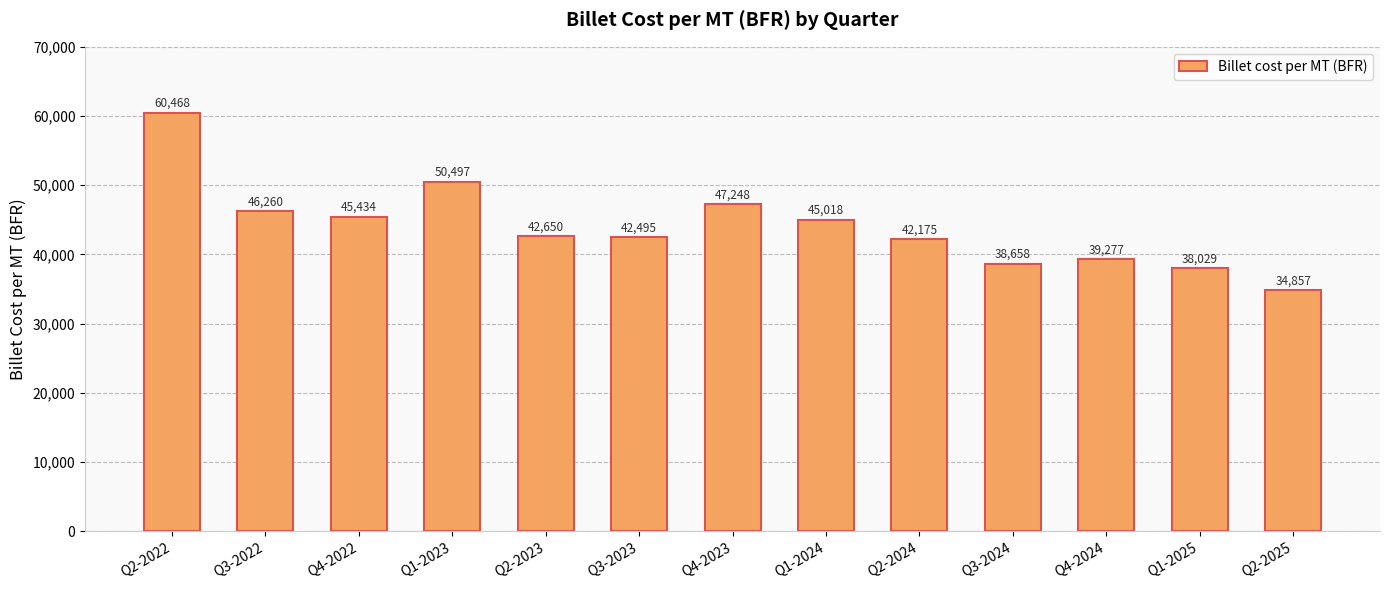

What position from the left is Q3-2024?

10